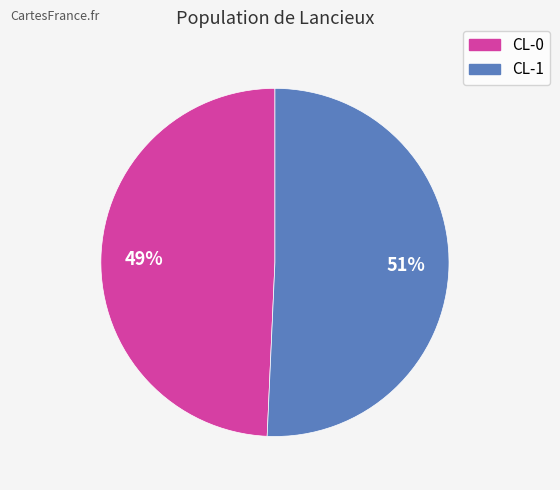

To the nearest percent, what is the average slice percentage?

50%